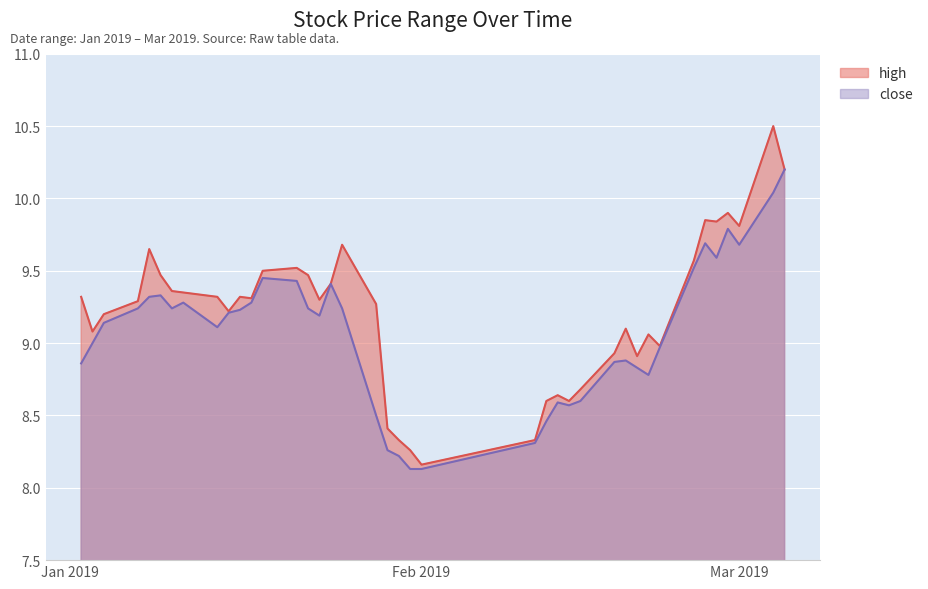

What is the difference between the maximum and minimum values in the high series?

2.3